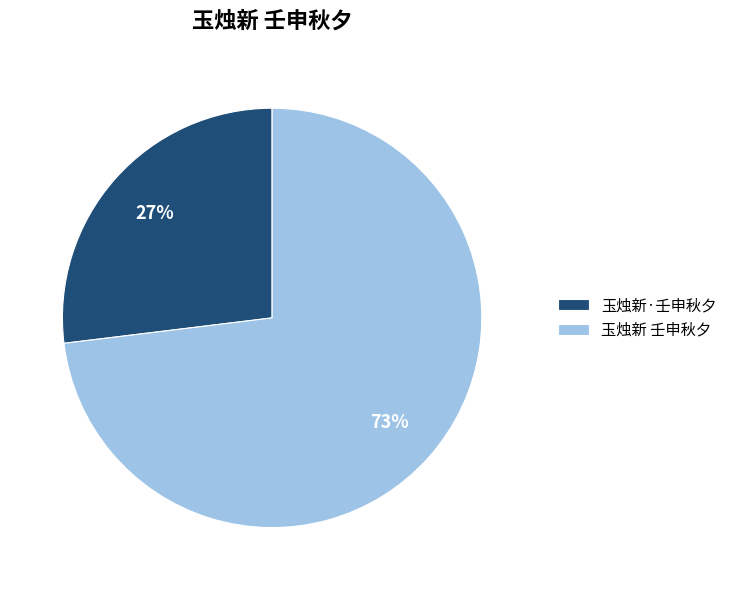

Do 玉烛新·壬申秋夕 and 玉烛新 壬申秋夕 together represent more than half of the pie?

Yes